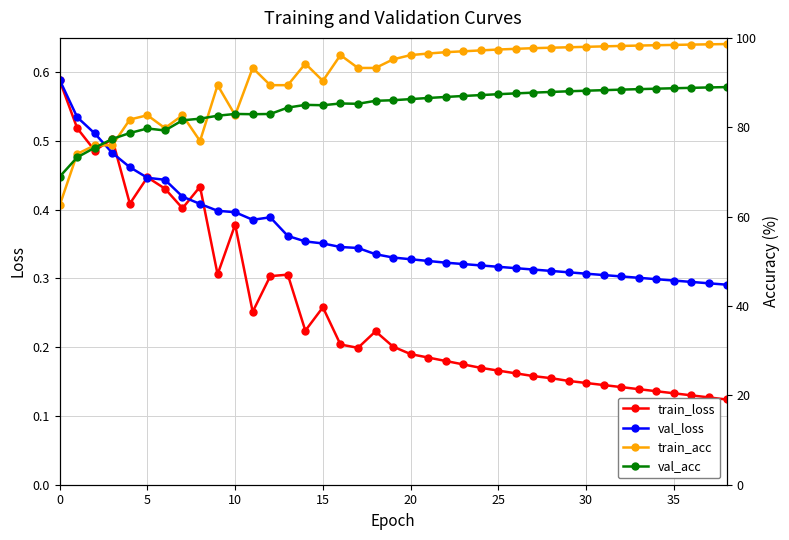

How many series are shown in this chart?

4